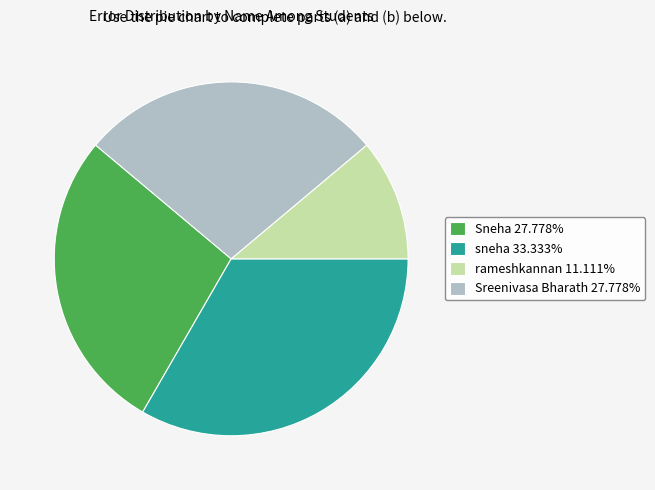

Is there any slice that represents more than half of the pie?

No